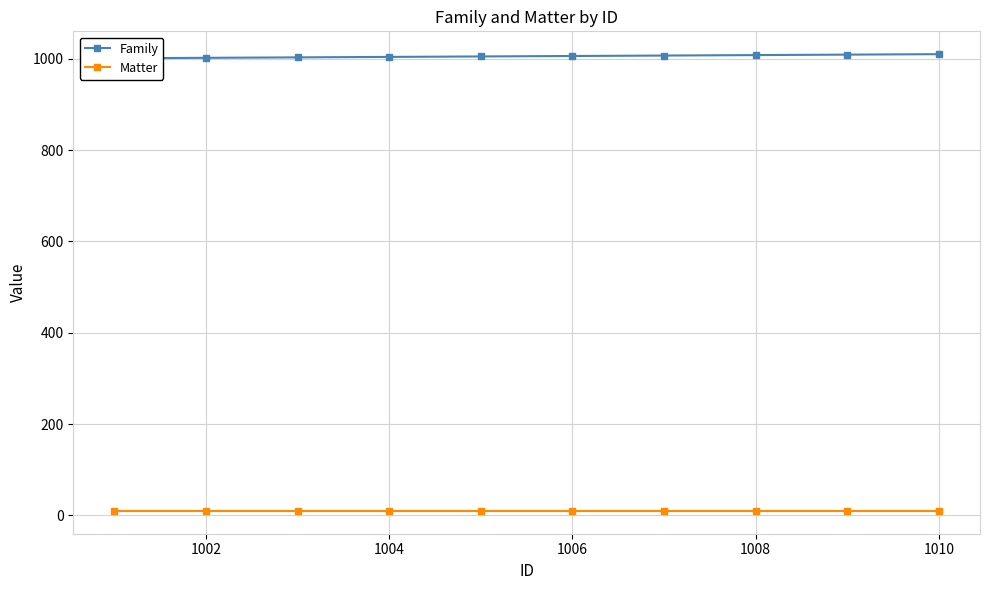

What is the total value across all series at 1004?

1014